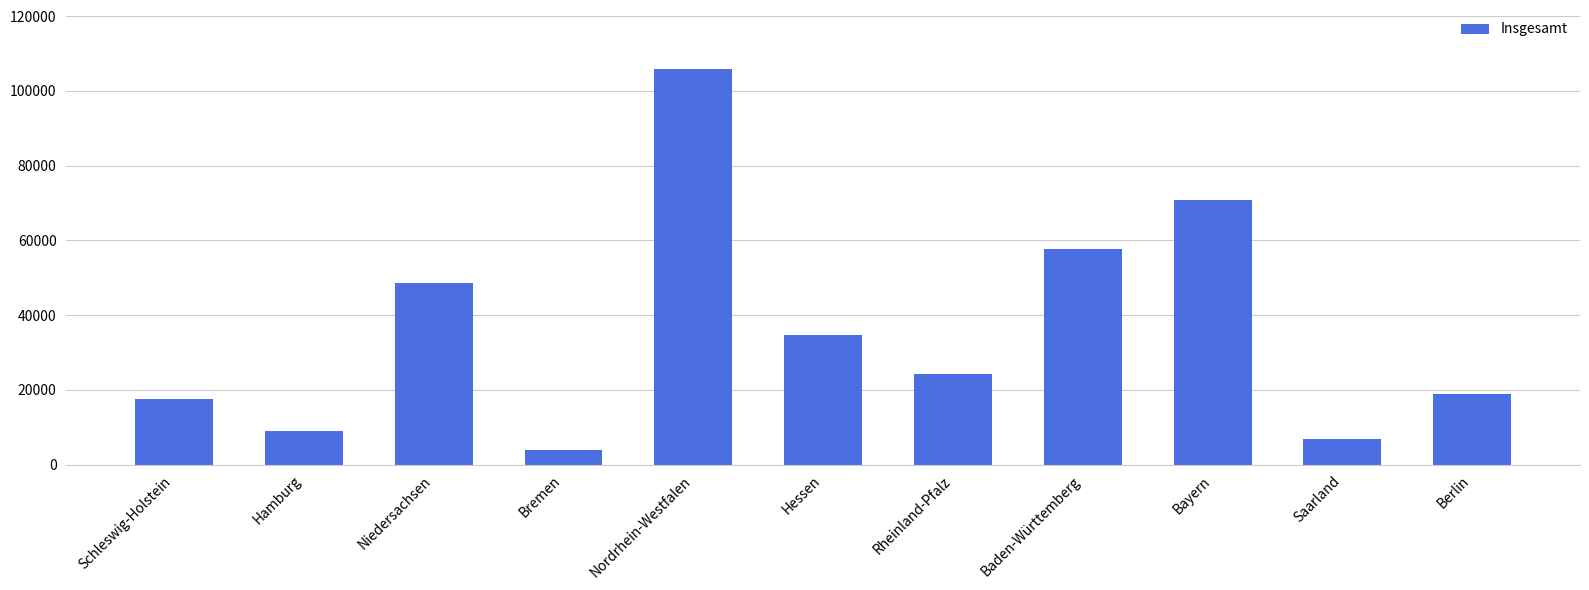

How many data points are less than 24314?

5